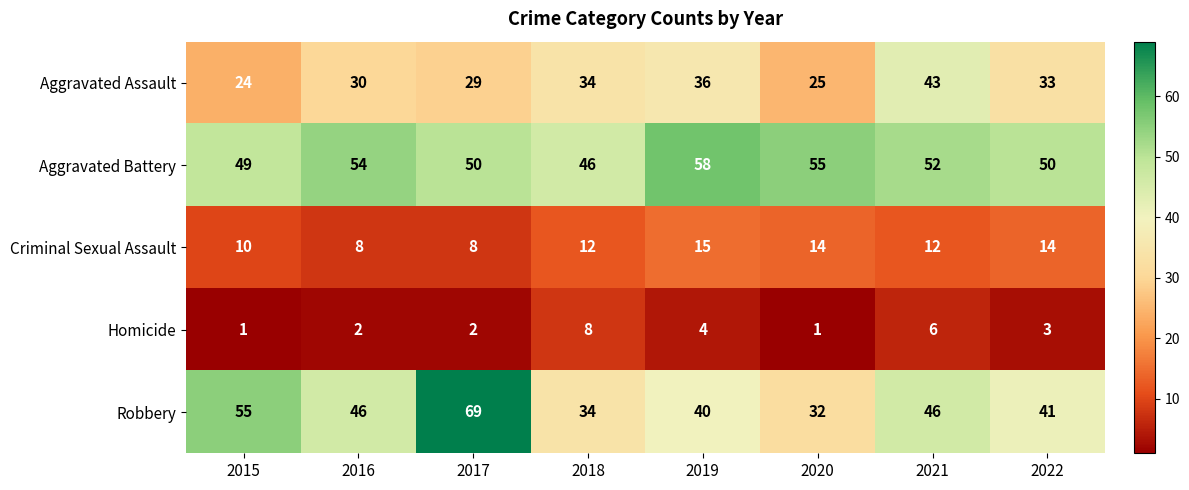

What value does the Aggravated Assault series have at 2016, to the nearest 5?

30